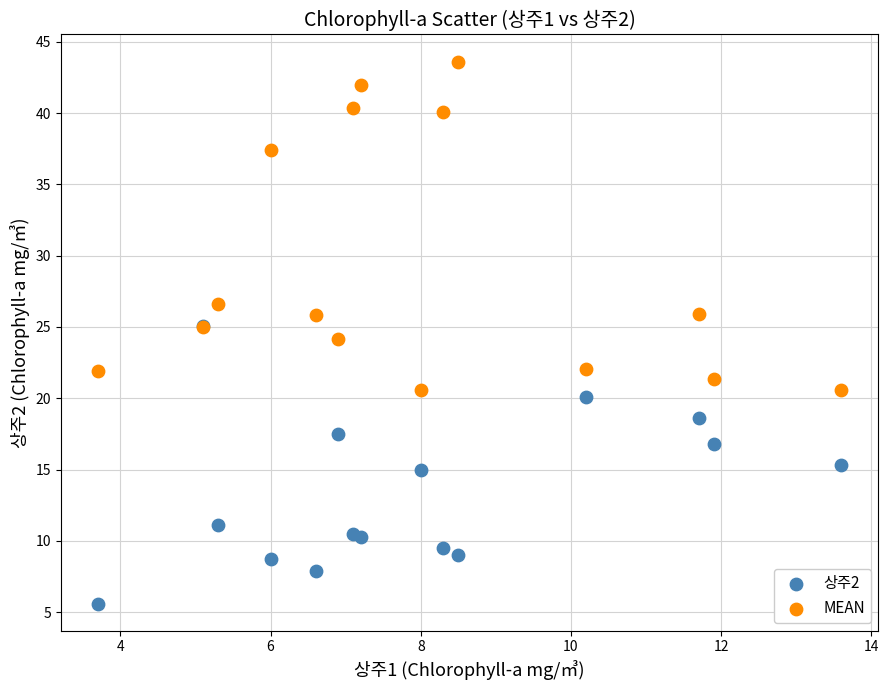

What are all the series names shown in the legend?

상주2, MEAN